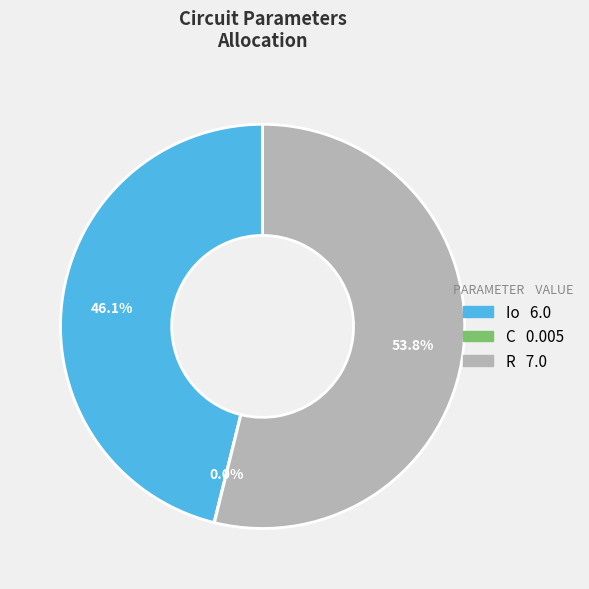

The Io slice represents 46% of the pie. True or false?

True